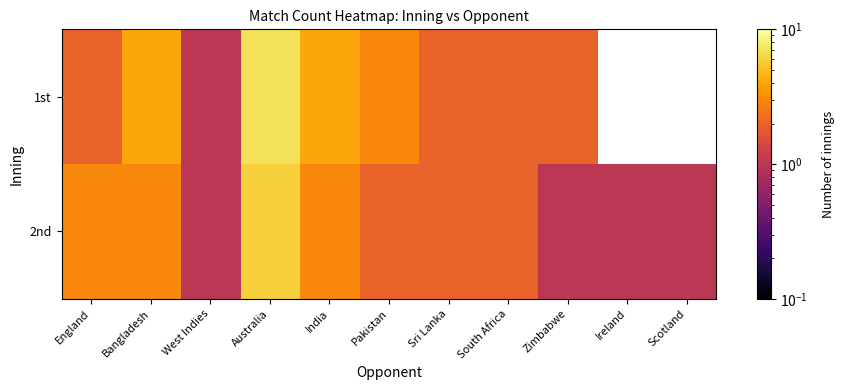

Is the value of 1st at West Indies greater than the value of 2nd at South Africa?

No